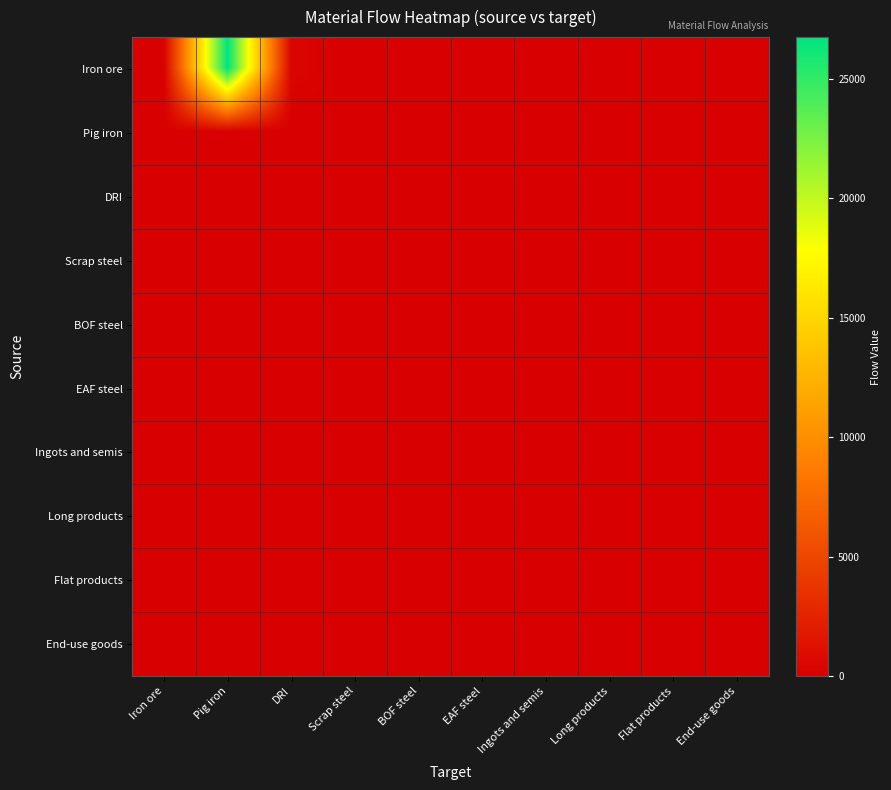

Which series has the widest spread of values?

Iron ore